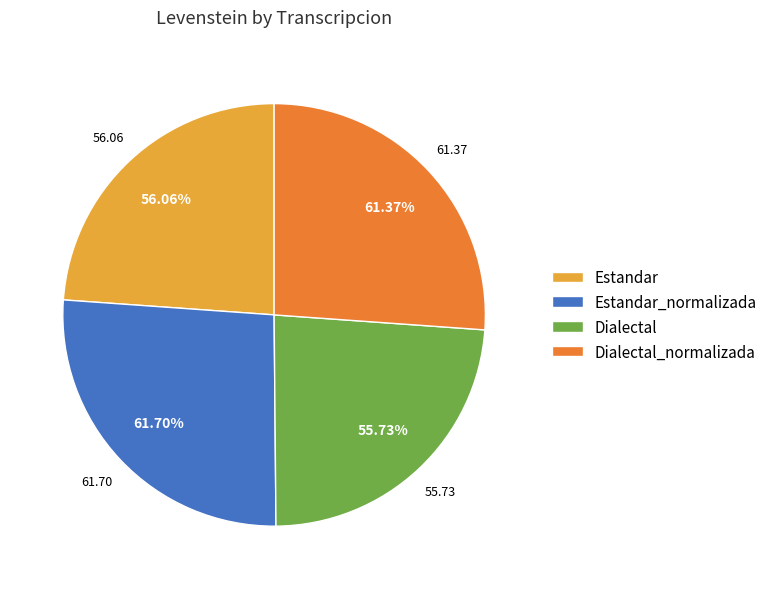

To the nearest percent, what is the combined percentage of Dialectal_normalizada and Estandar?

50%